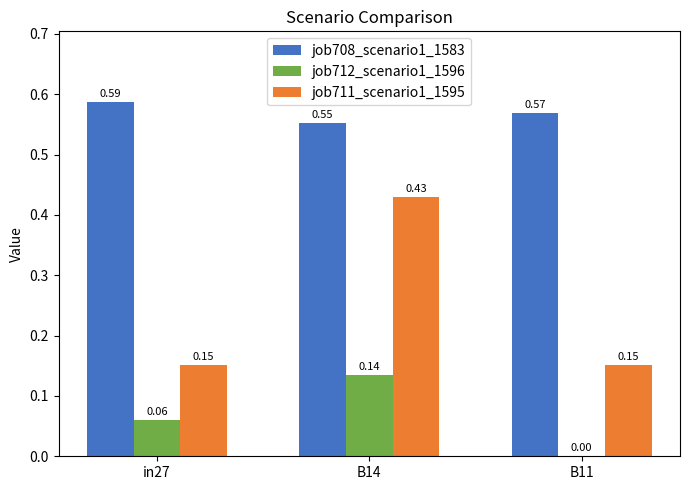

Between in27 and B11, which series saw the biggest shift?

job712_scenario1_1596